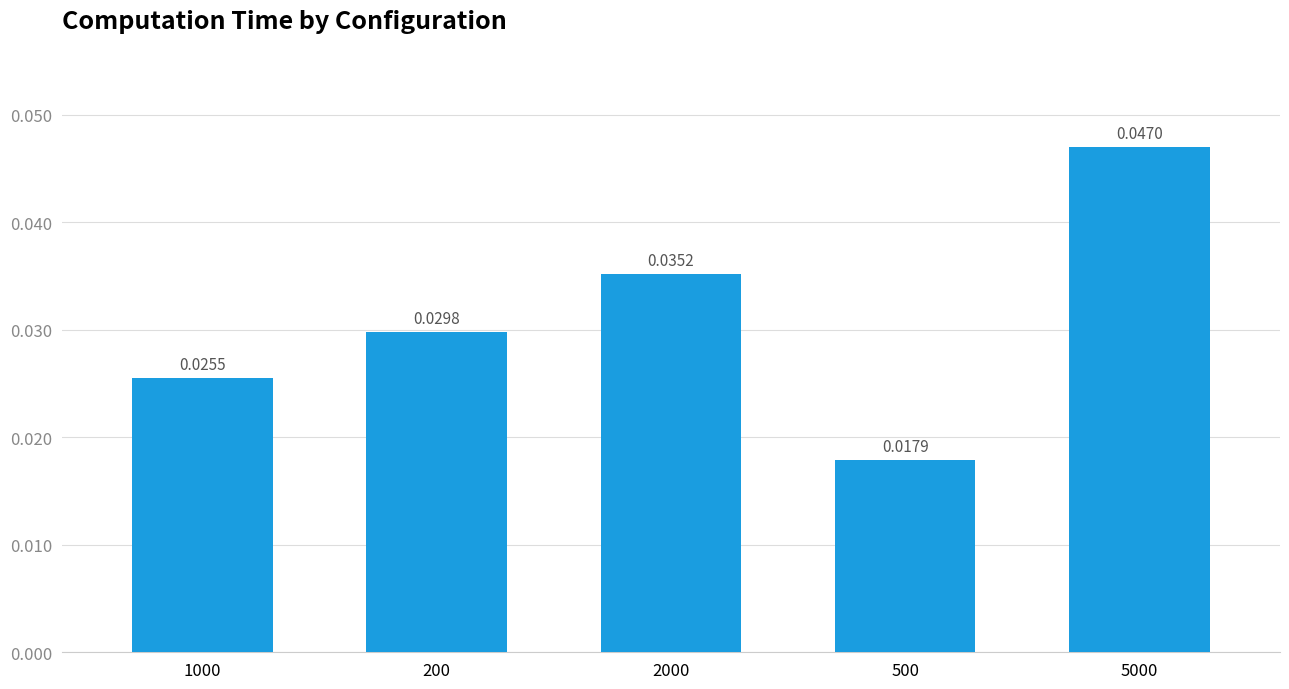

Where is the data nearest to the value 0?

500